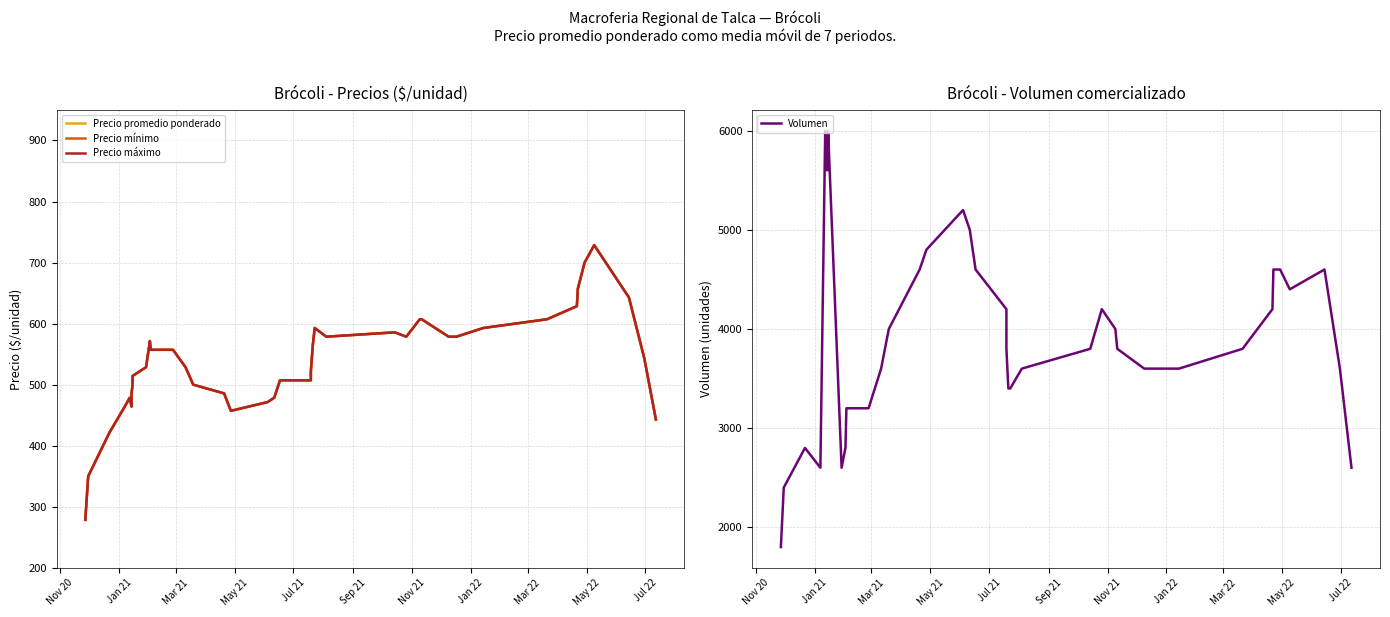

How many series are shown in this chart?

4